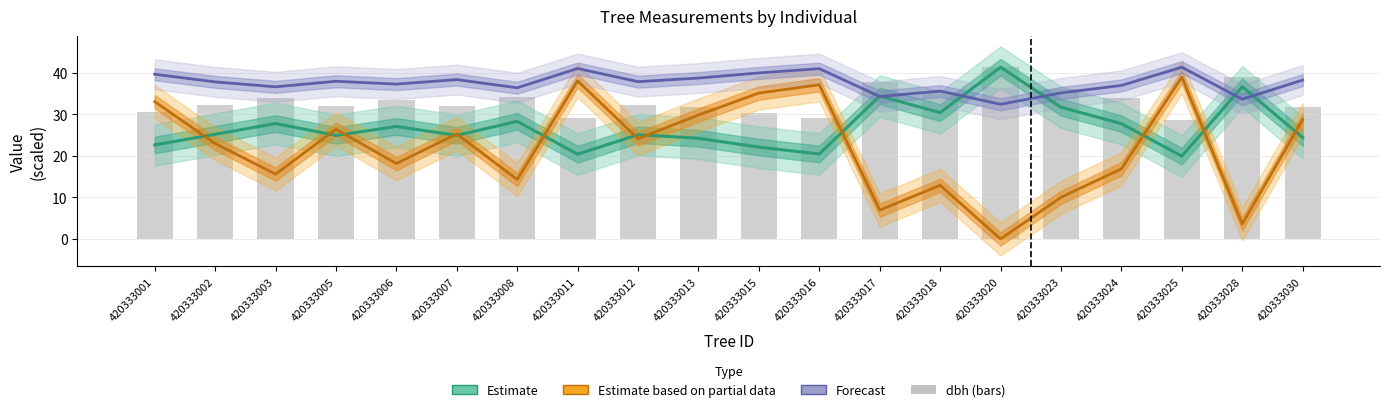

Reading left to right, list all the values displayed in this chart.

Estimate (dbh-scaled g): 22.6	25.2	27.8	24.9	27.1	24.9	28.3	20.4	25.1	24.2	22.1	20.4	34.4	30.4	41.3	31.7	27.7	19.9	36.6	24.4
Estimate based on partial data (bal): 33.0	22.9	15.6	26.4	18.1	25.3	14.3	38.0	24.1	29.8	35.1	37.1	6.9	12.9	0.0	10.0	16.9	38.9	3.6	28.7
Forecast (esbeltez-scaled): 39.6	37.8	36.6	37.9	37.2	38.3	36.4	41.0	37.8	38.7	39.9	41.0	34.2	35.6	32.4	35.1	36.9	41.3	33.6	38.2
dbh: 30.6	32.2	33.9	32.1	33.4	32.1	34.2	29.0	32.2	31.6	30.2	29.1	37.7	35.4	41.3	36.2	33.8	28.7	38.9	31.7